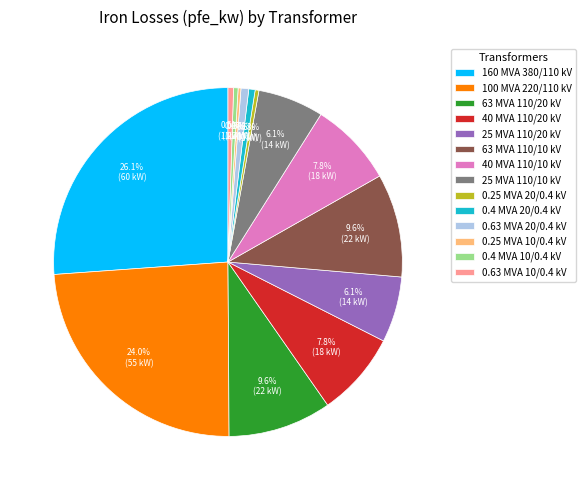

Is there a majority slice in this chart?

No